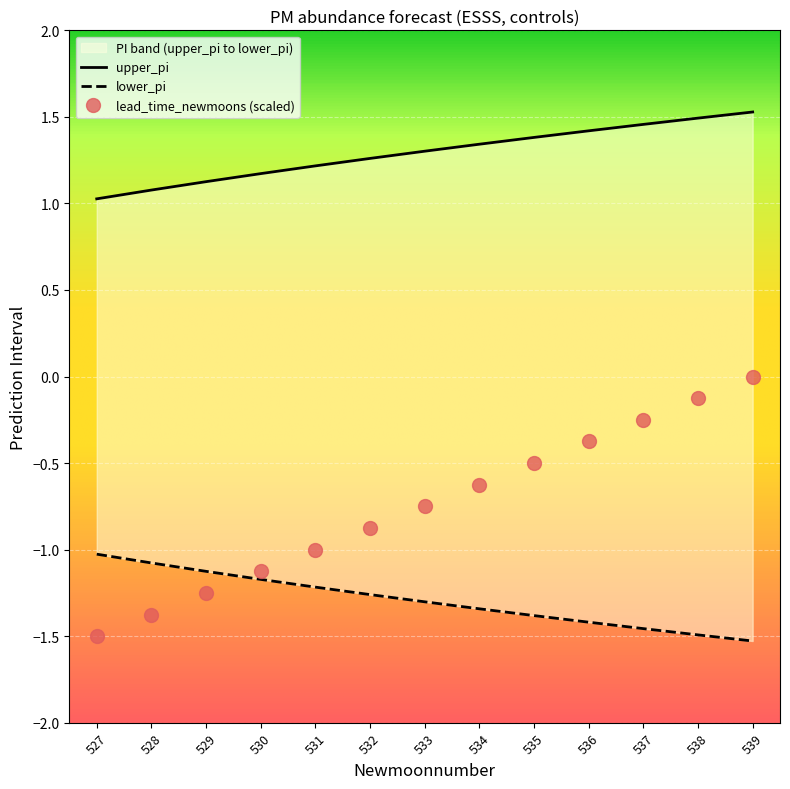

Is the value of upper_pi at 530 greater than the value of lower_pi at 528?

Yes